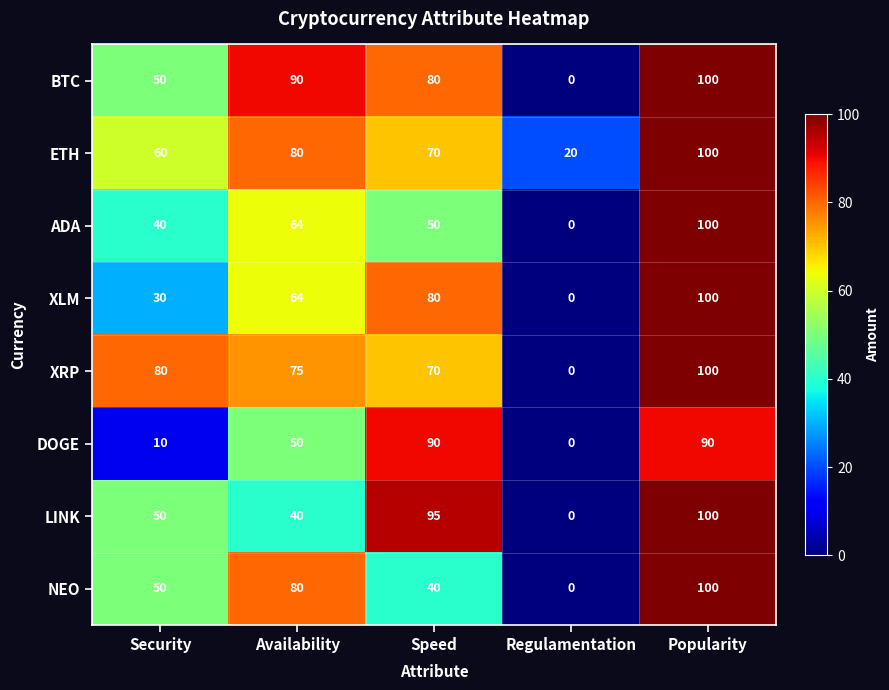

What is the average value of the ADA series?

51